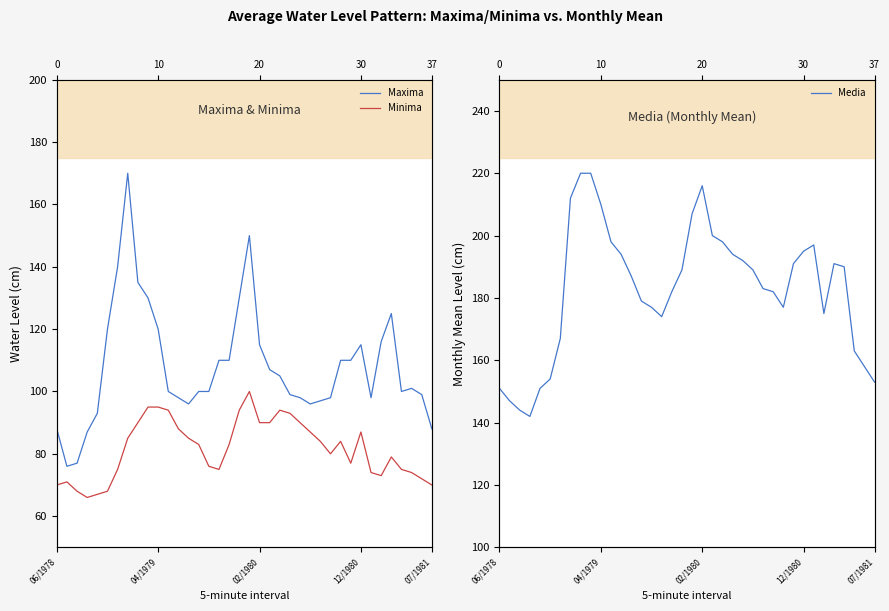

Count the number of data series in this chart.

3